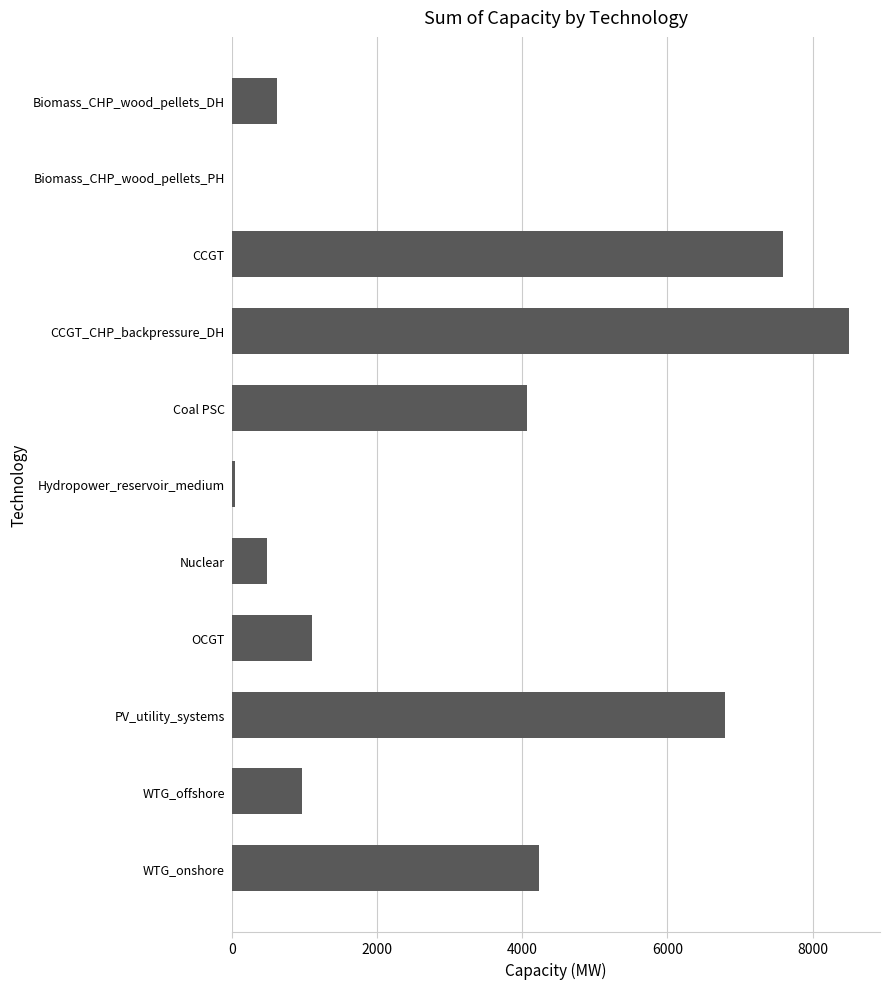

Reading bottom to top, extract all data points from this chart.

WTG_onshore=4237.0	WTG_offshore=962.7	PV_utility_systems=6789.9	OCGT=1103.0	Nuclear=484.0	Hydropower_reservoir_medium=40.2	Coal PSC=4060.0	CCGT_CHP_backpressure_DH=8502.0	CCGT=7586.0	Biomass_CHP_wood_pellets_PH=1.8	Biomass_CHP_wood_pellets_DH=631.0